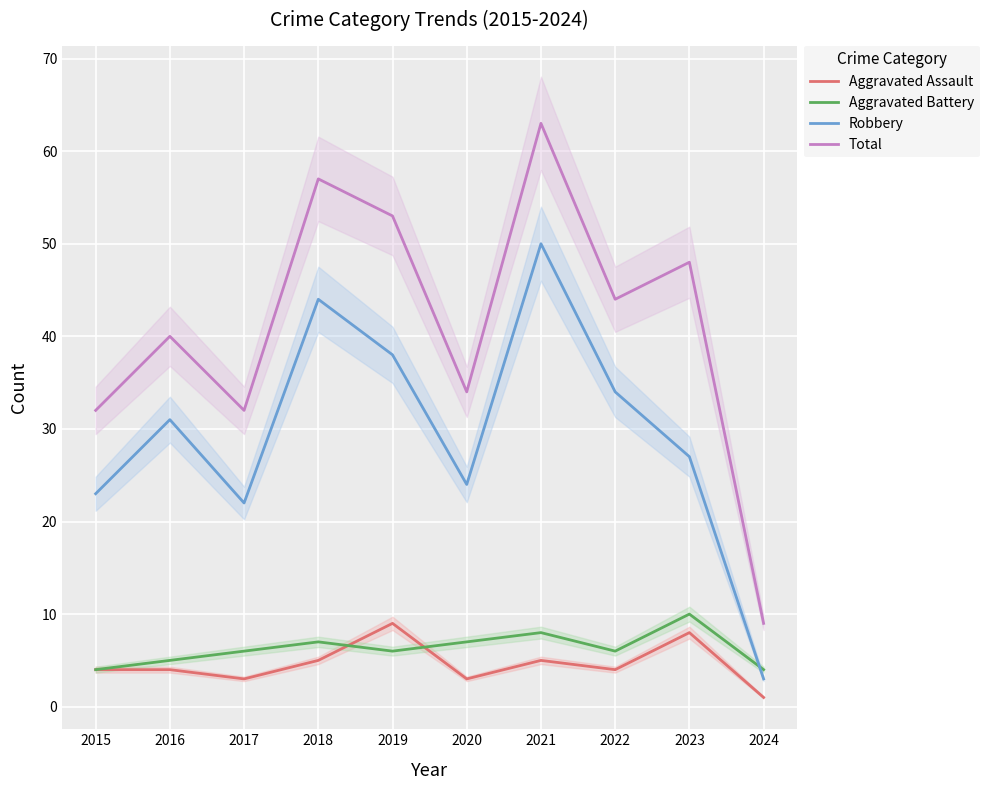

At 2015, list the series in order from largest to smallest.

Total, Robbery, Aggravated Assault, Aggravated Battery